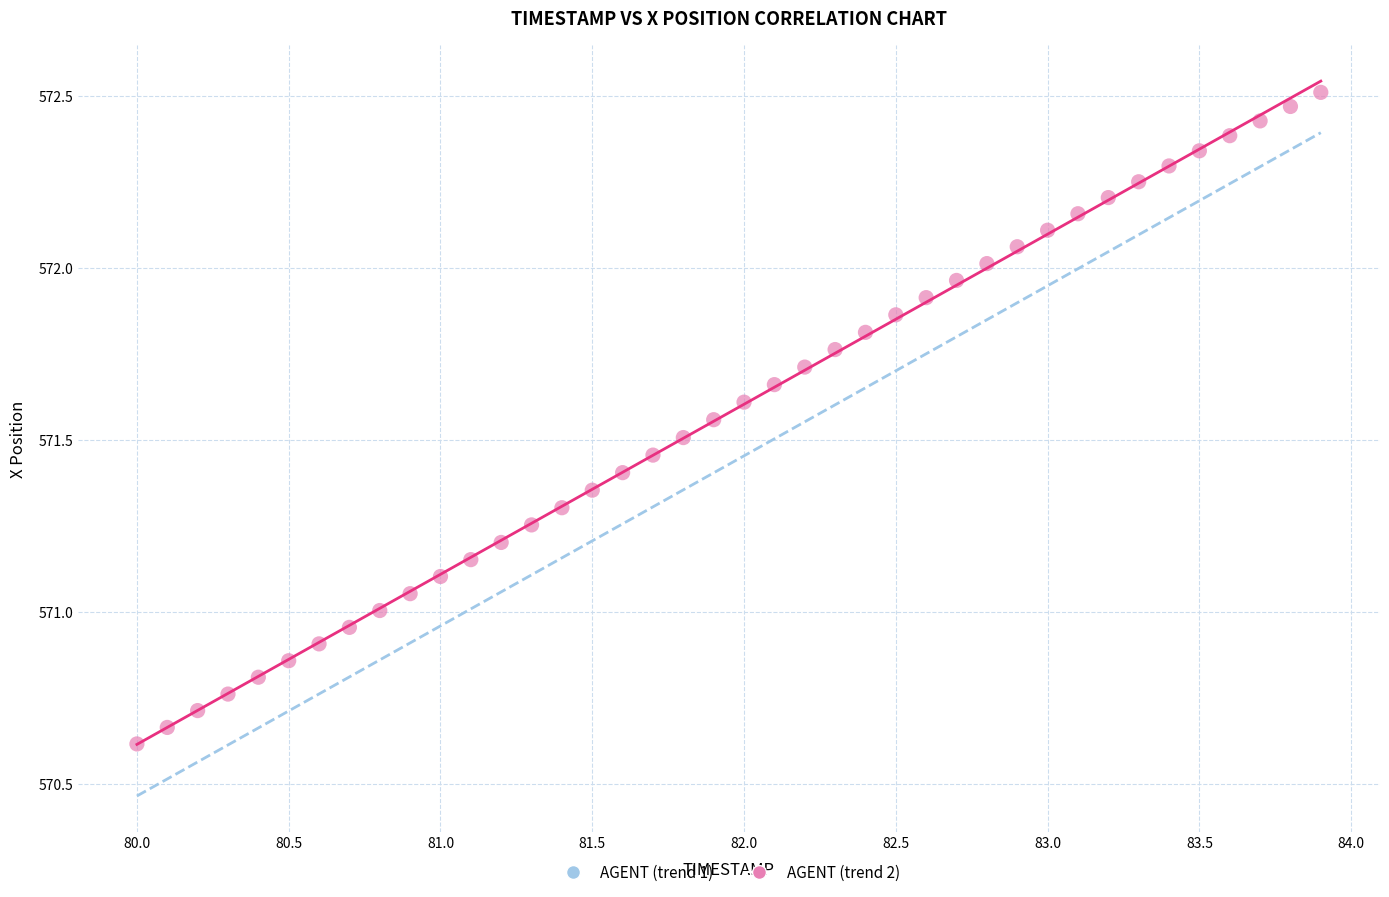

What is the range of Y values (max minus min)?

1.9